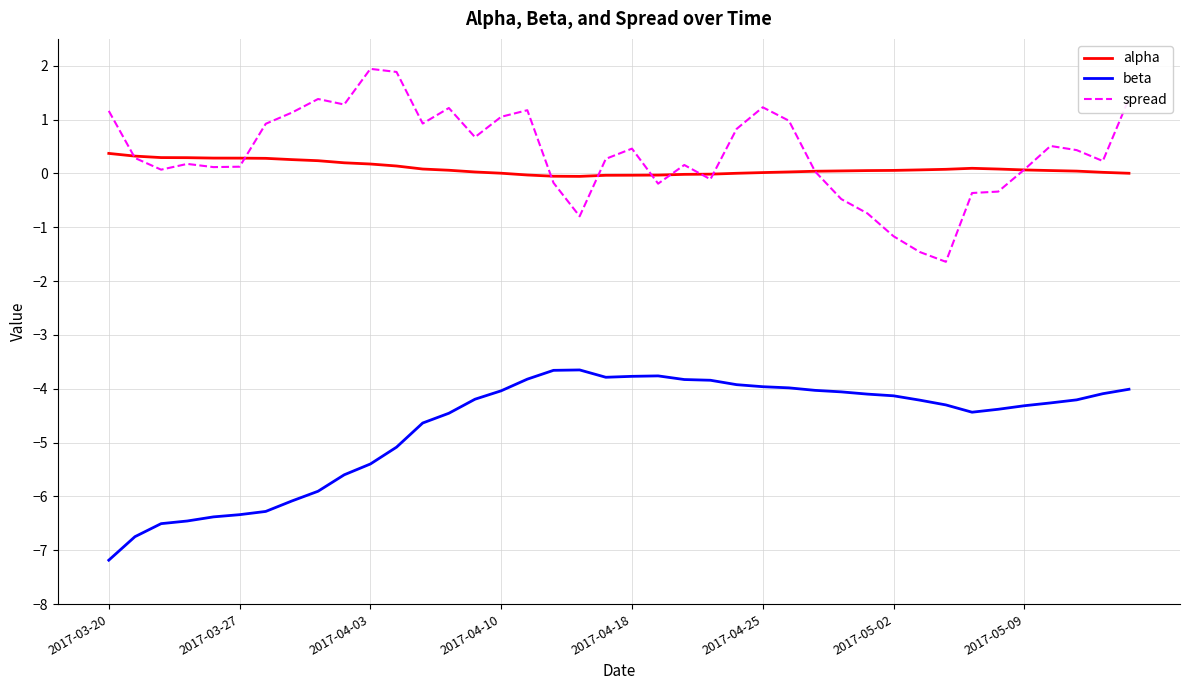

True or false: alpha and beta cross at least once.

False